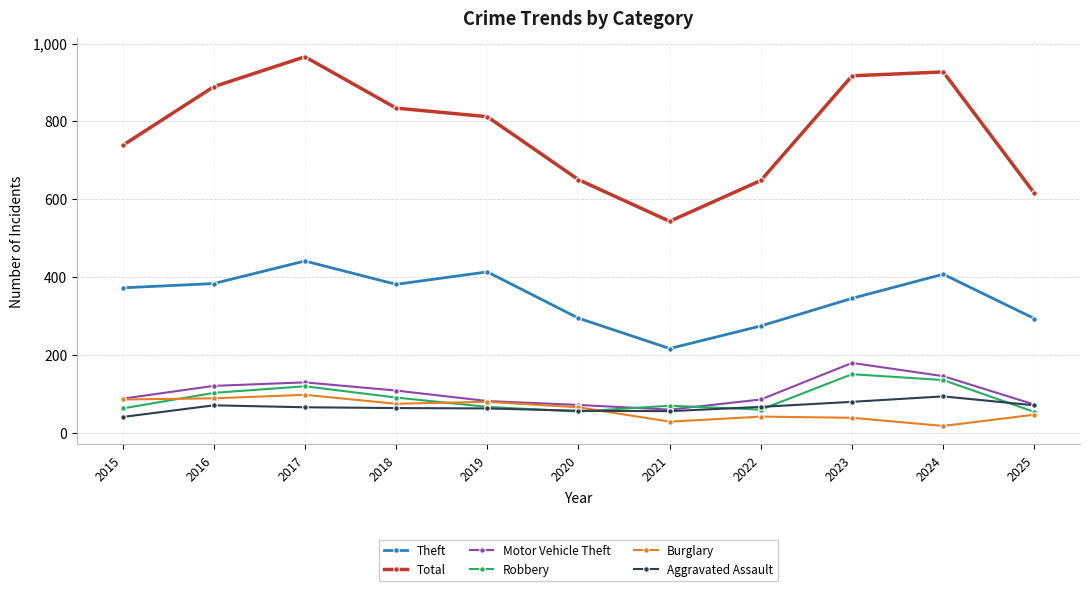

At which label does Robbery first exceed 69?

2016